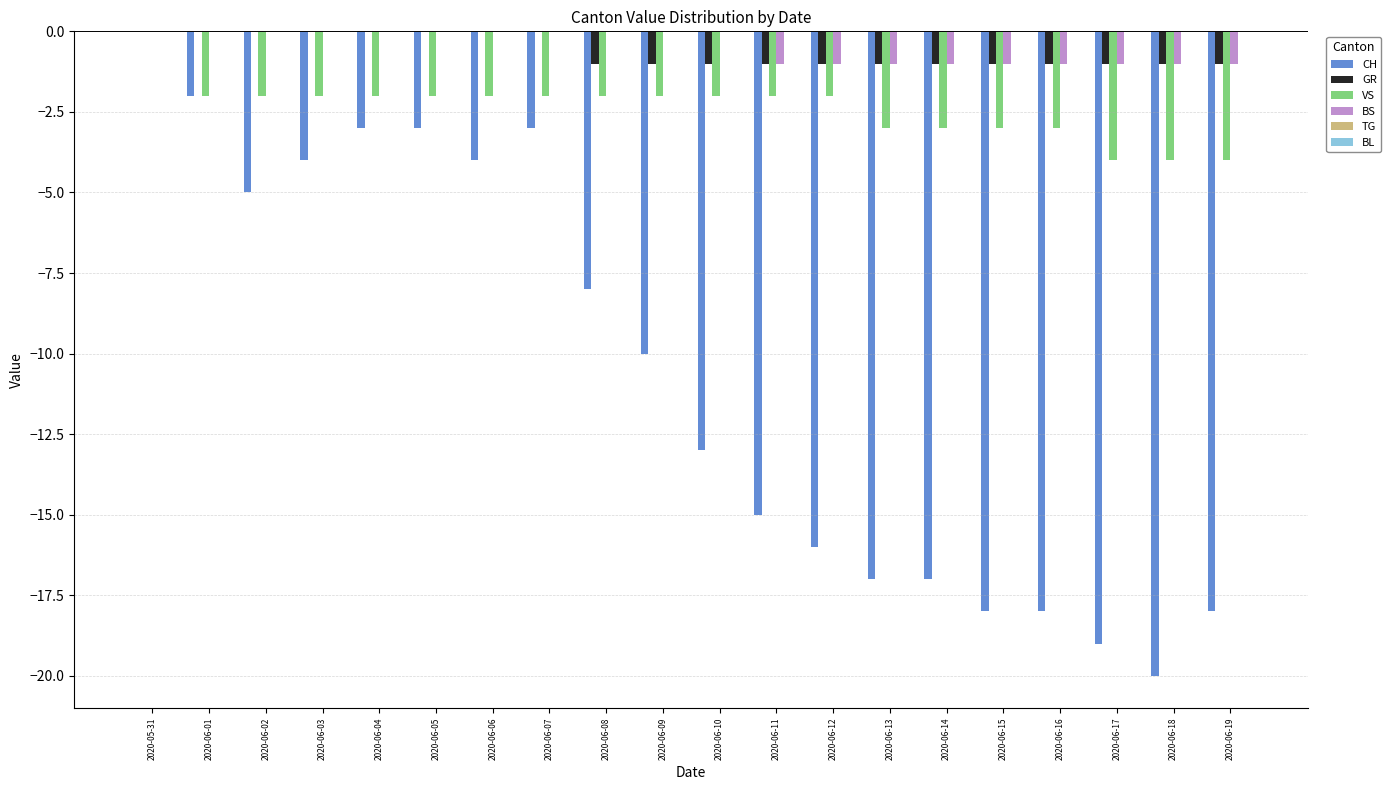

How many series are shown in this chart?

4